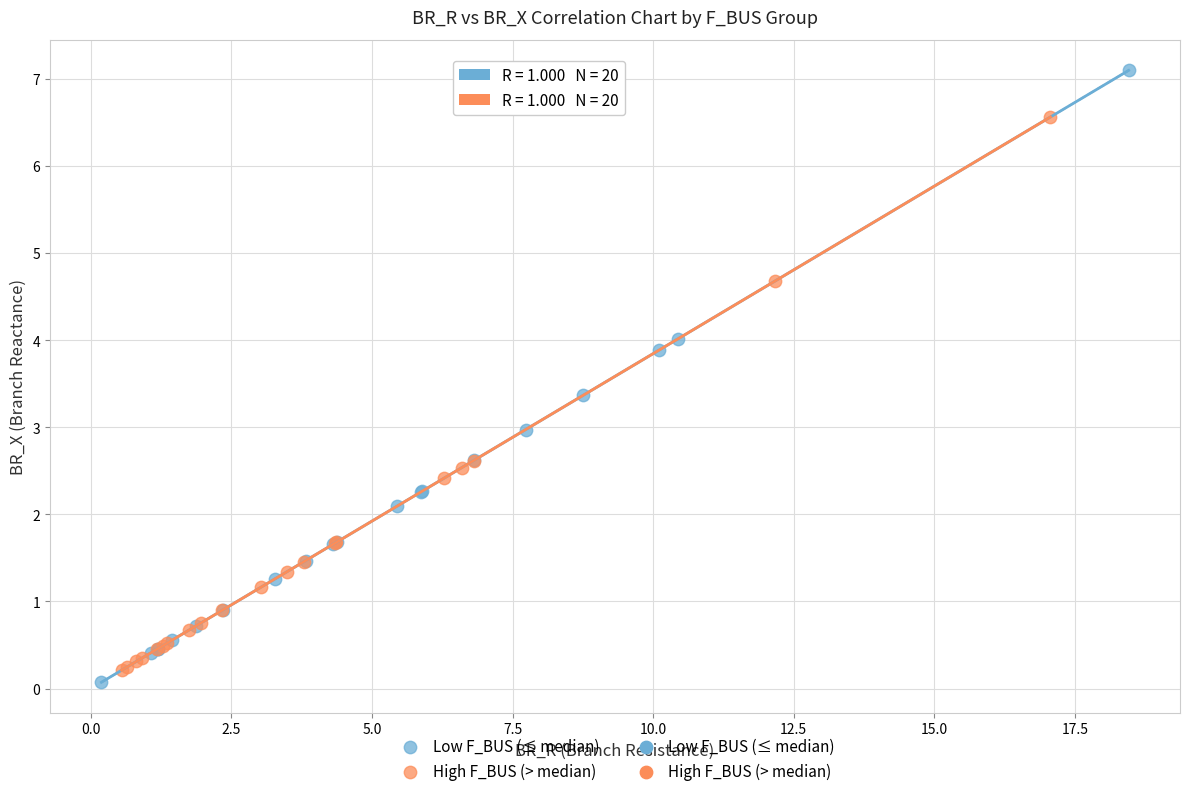

Which series reaches the maximum Y coordinate?

Low F_BUS (≤ median)